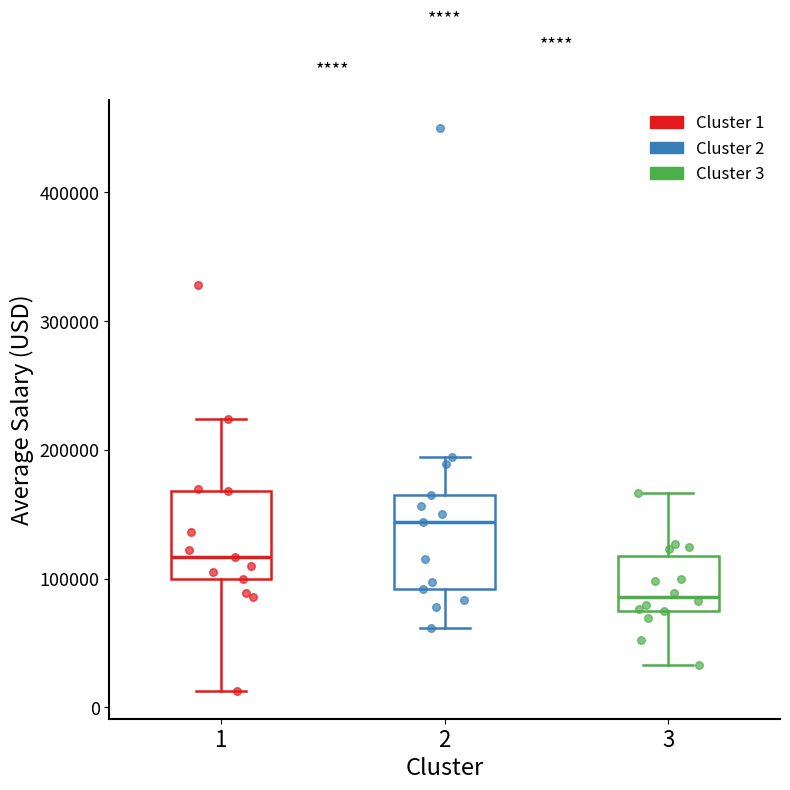

Where is the lower edge of the box at x = 2 on the y-axis? The values are not printed on the chart, so give them approximately, as read against the axis.

90000